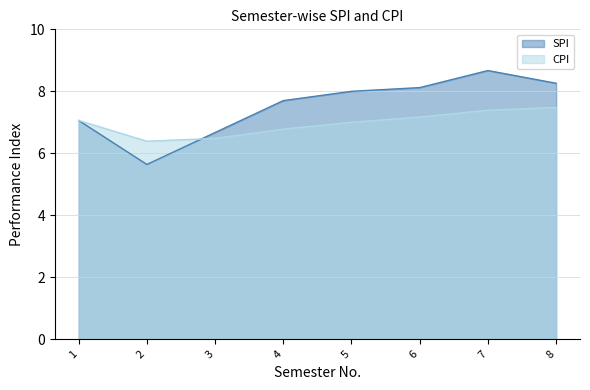

How many series are shown in this chart?

2